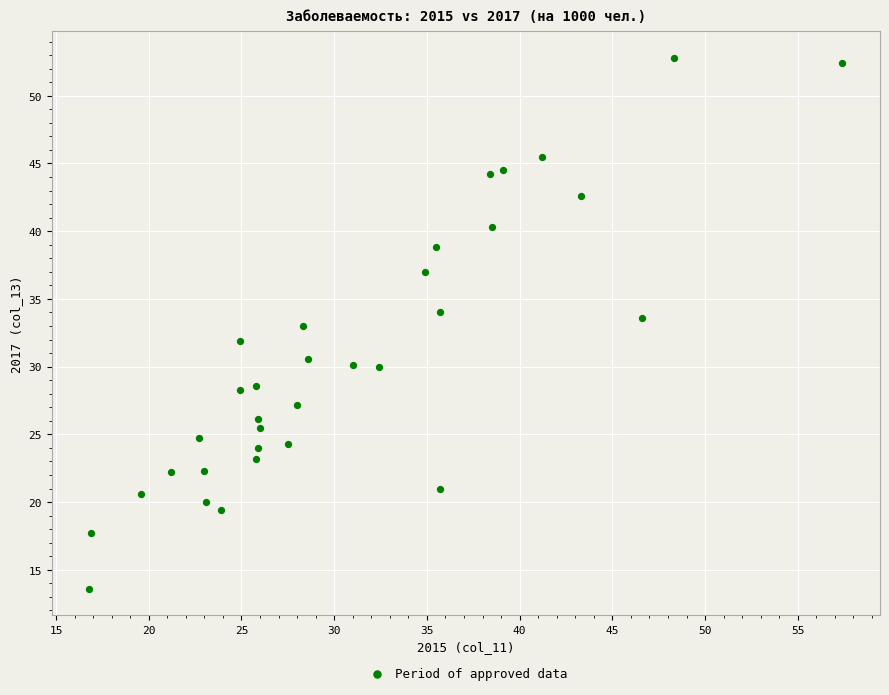

What is the range of Y values (max minus min)?

39.2